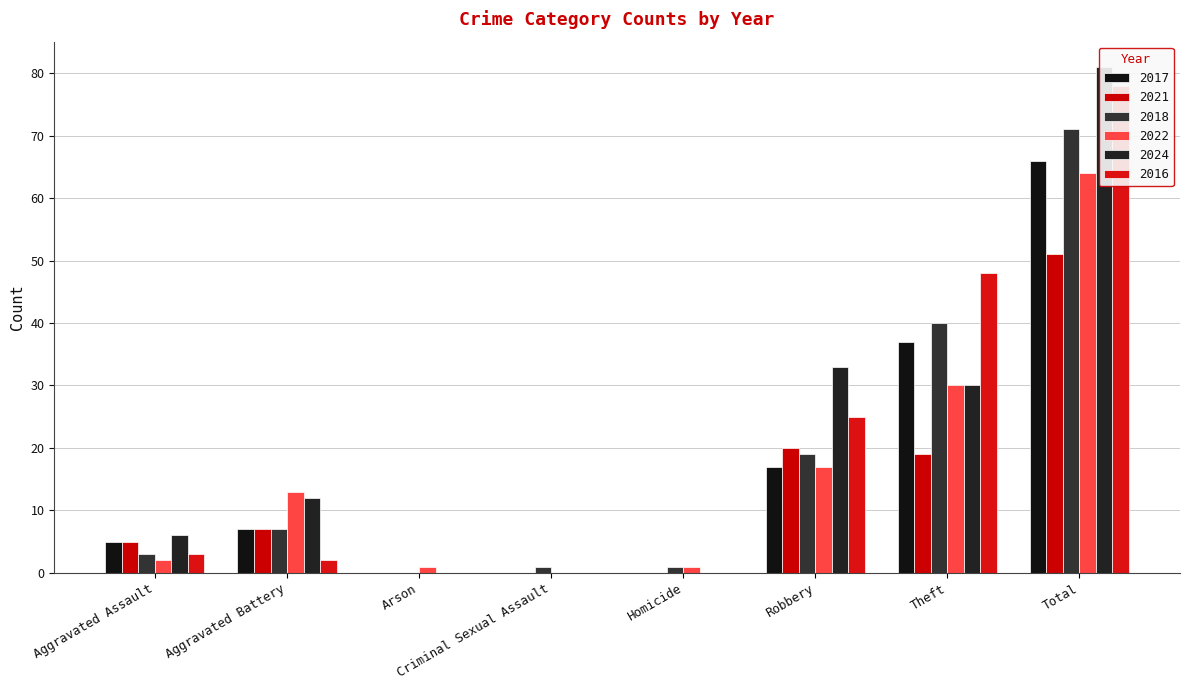

Rank the series by their maximum value, from highest to lowest.

2024, 2016, 2018, 2017, 2022, 2021